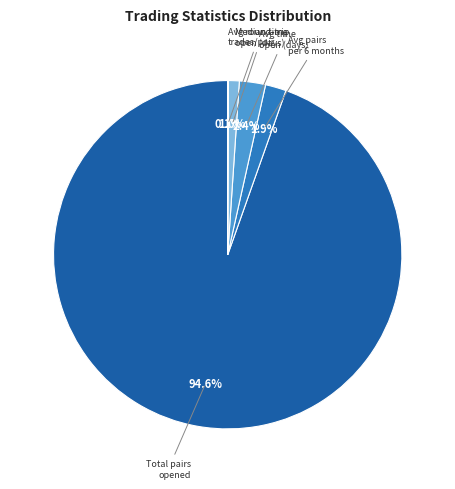

Is there a majority slice in this chart?

Yes